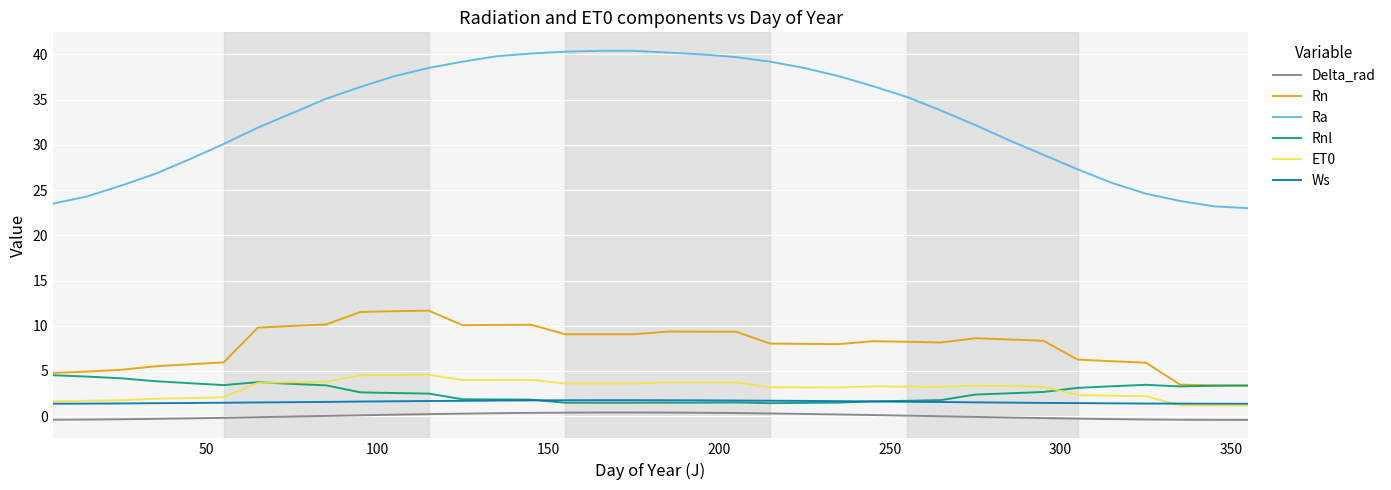

Which series has the largest total across all categories?

Ra